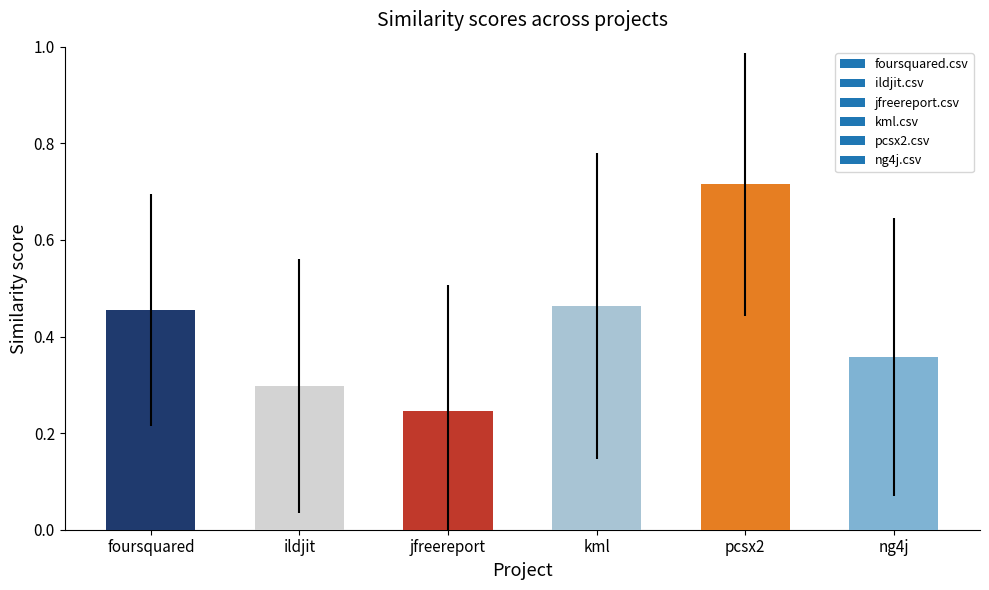

What position from the right is ng4j?

1